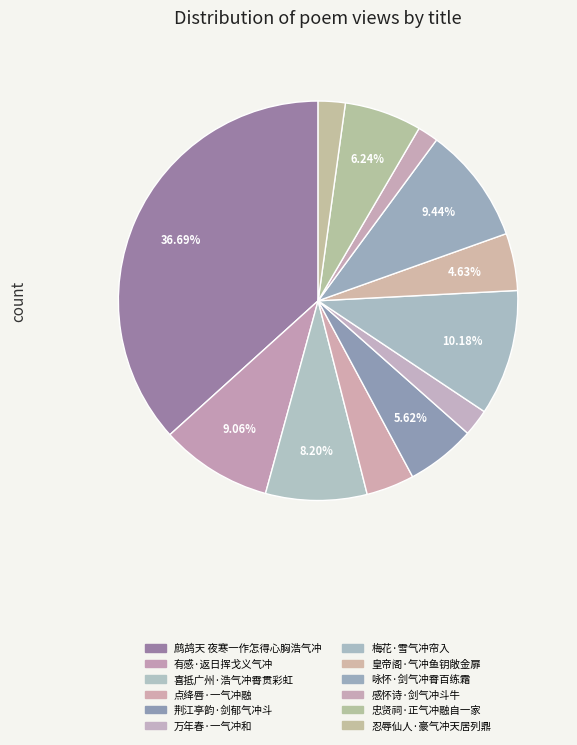

Which slice is the smallest?

感怀诗·剑气冲斗牛